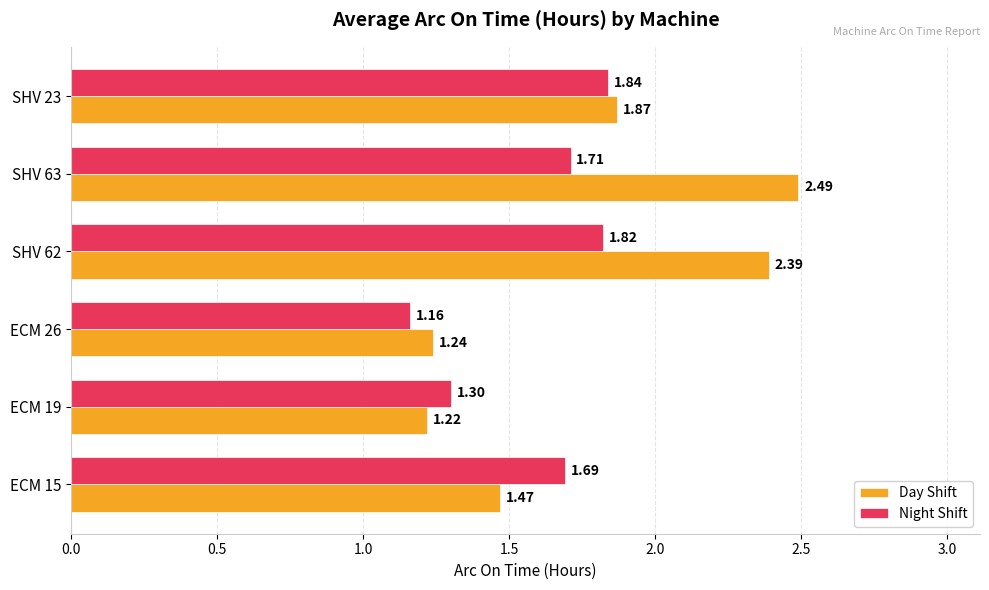

At which category is the sum across all series the highest?

SHV 62